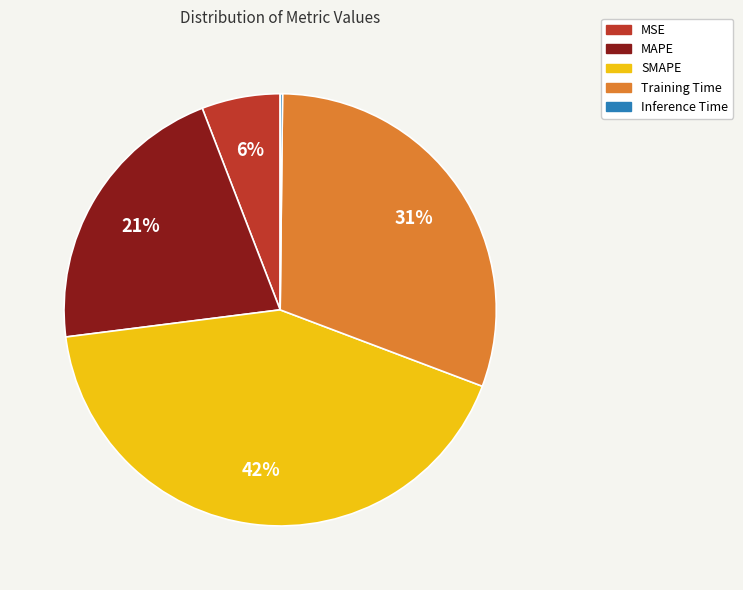

What is the largest slice in the pie chart?

SMAPE